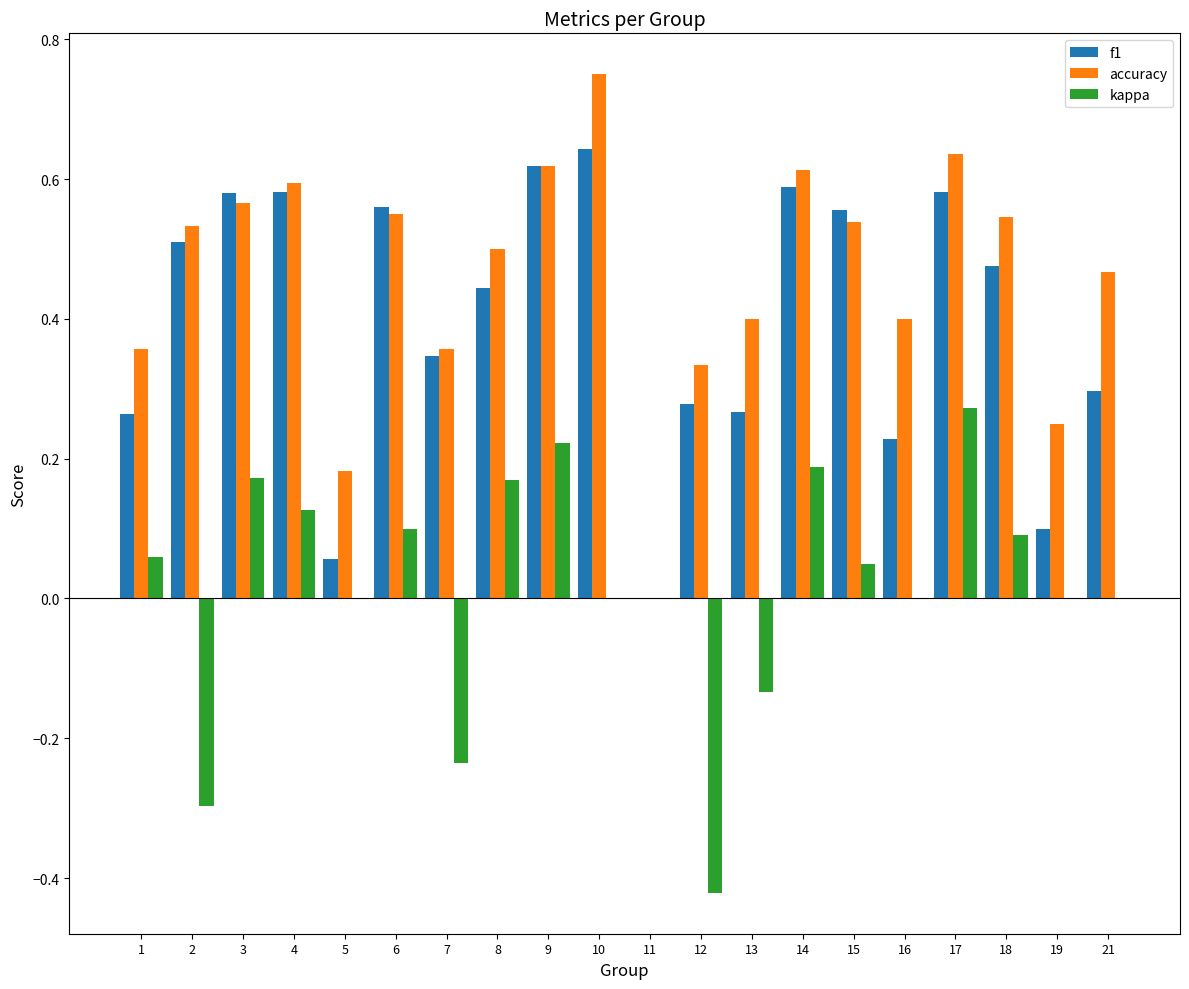

What is the total value across all series at 10?

1.4